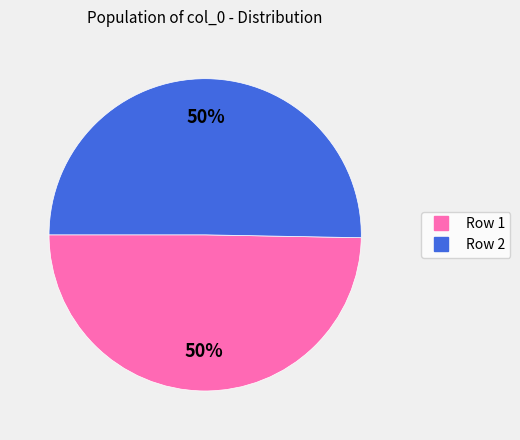

To the nearest percent, what is the combined percentage of Row 1 and Row 2?

100%